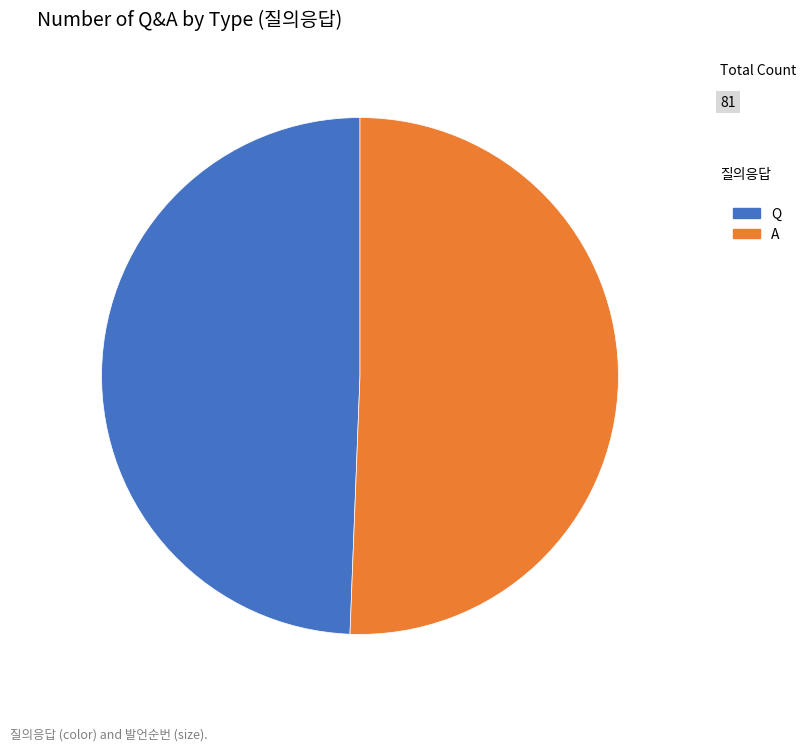

Combined, do A and Q account for over 50%?

Yes